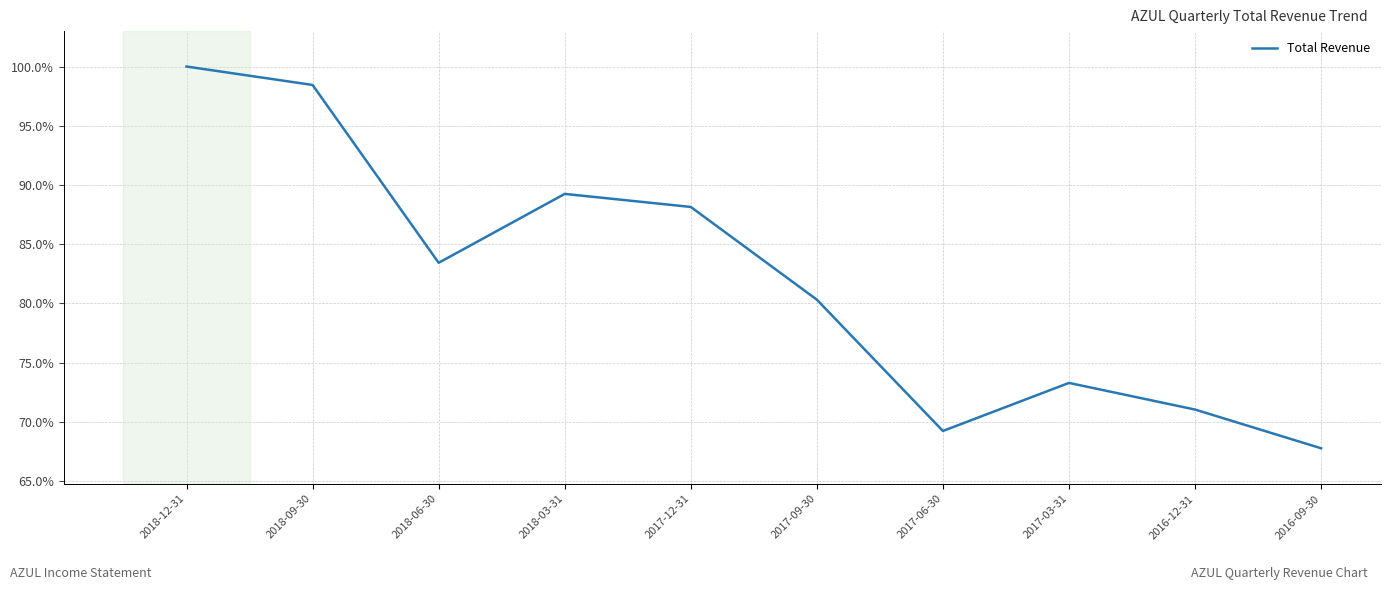

What is the difference between the values at 2017-03-31 and 2018-06-30?

10.1